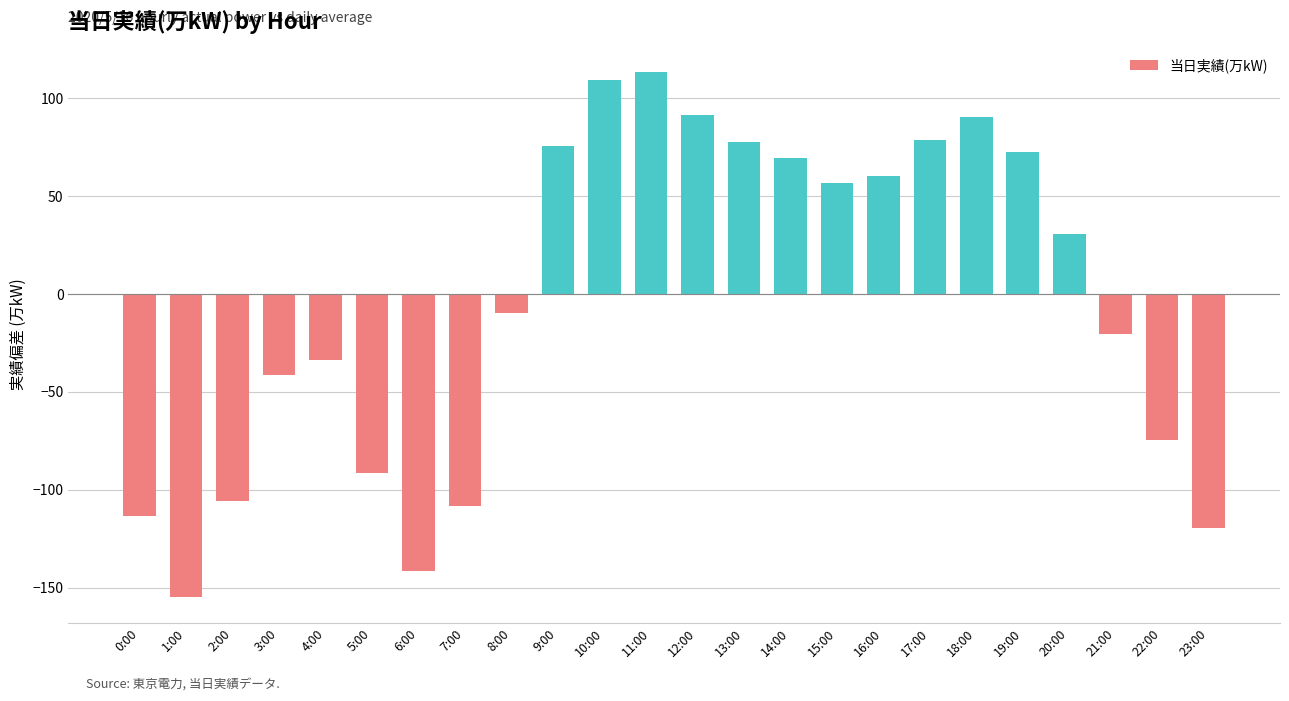

Is it true that the value at 21:00 is -20.5?

True